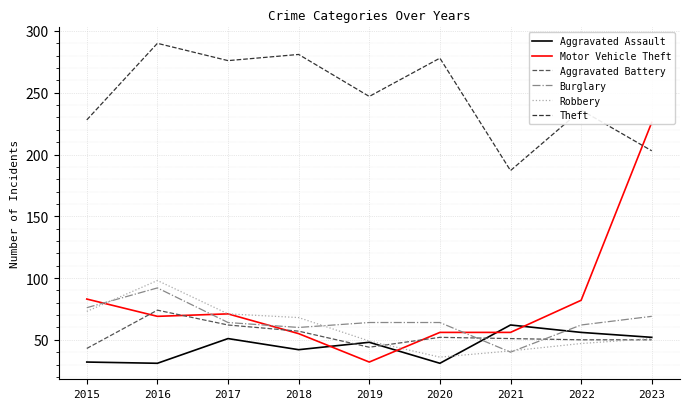

What are all the series names shown in the legend?

Aggravated Assault, Motor Vehicle Theft, Aggravated Battery, Burglary, Robbery, Theft